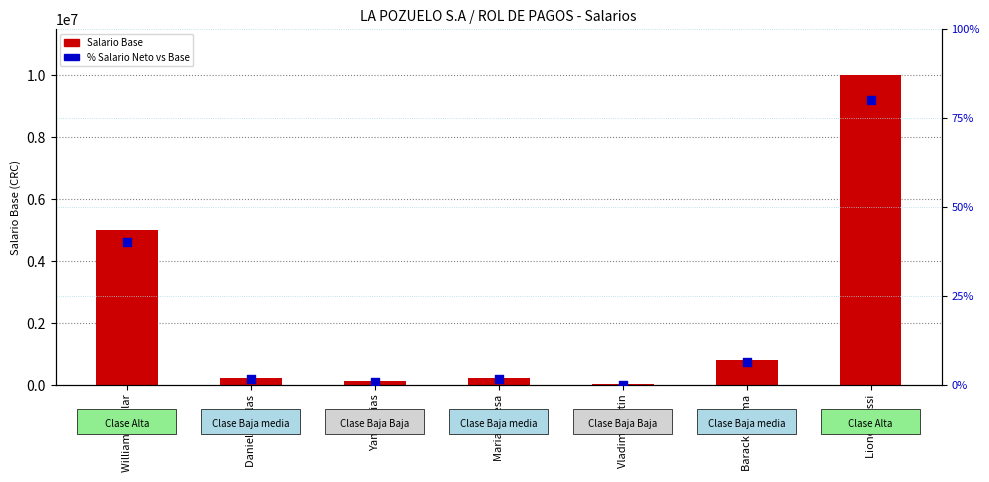

At which category is the sum across all series the highest?

Lionel Messi